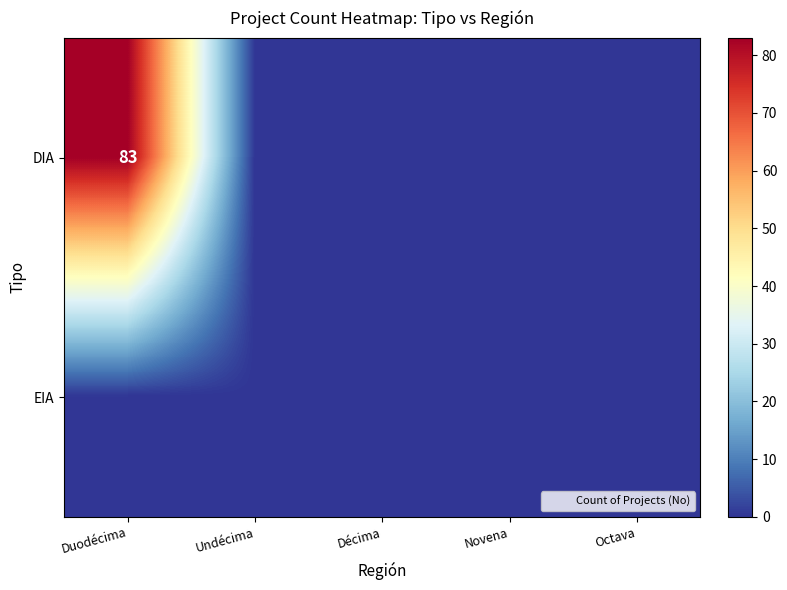

Where is DIA nearest to the value 41?

Undécima